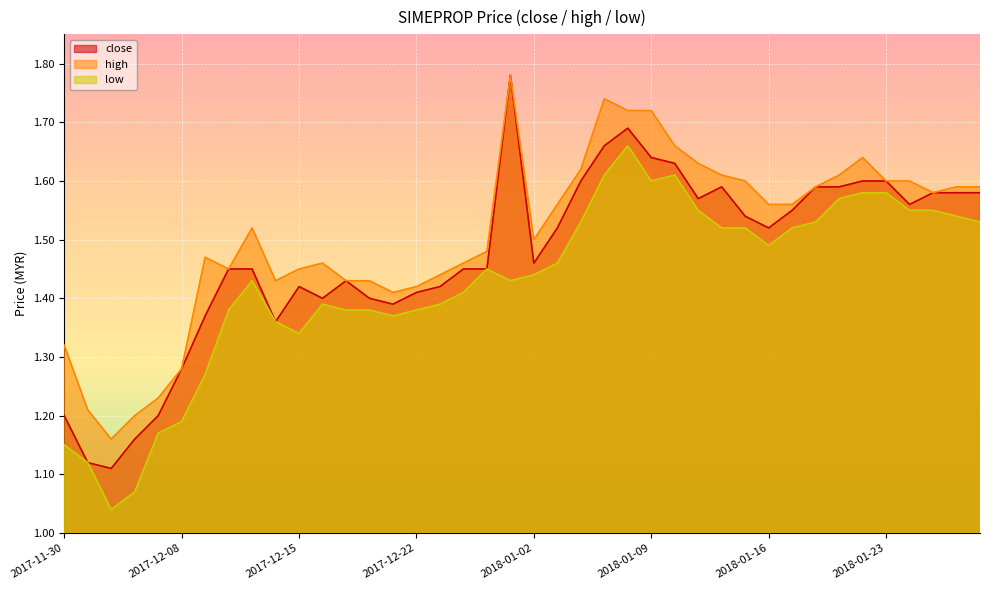

At which category is the sum across all series the highest?

2018-01-08